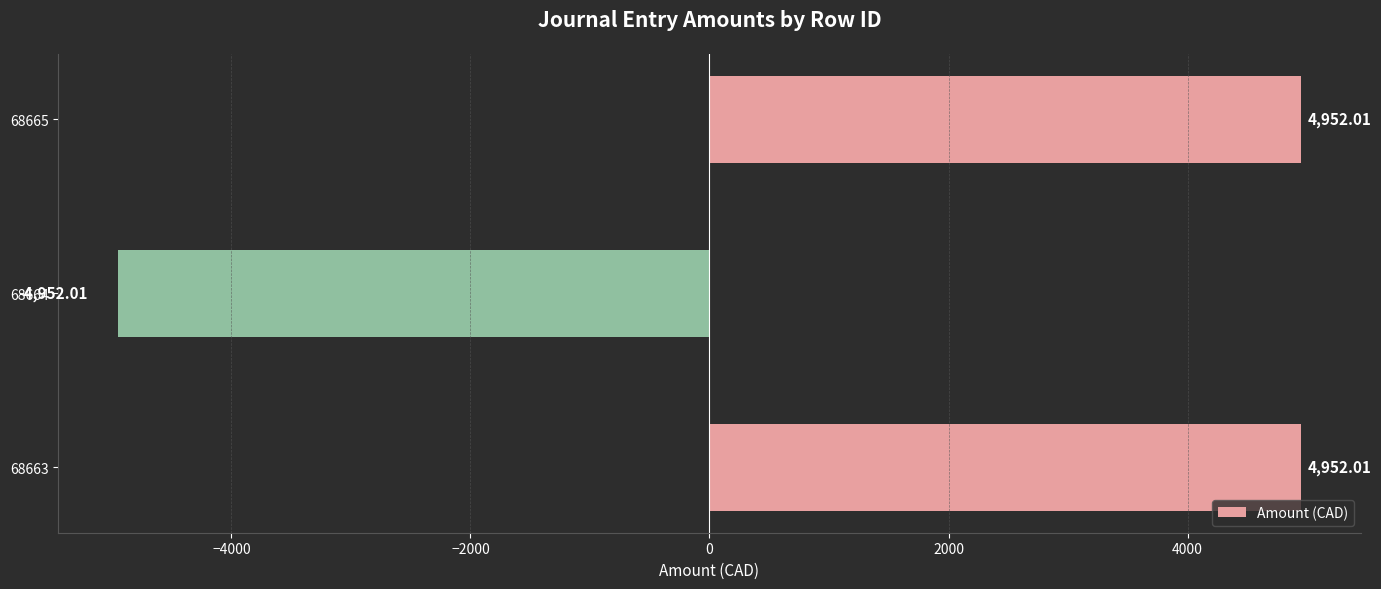

What is the average value?

1650.7